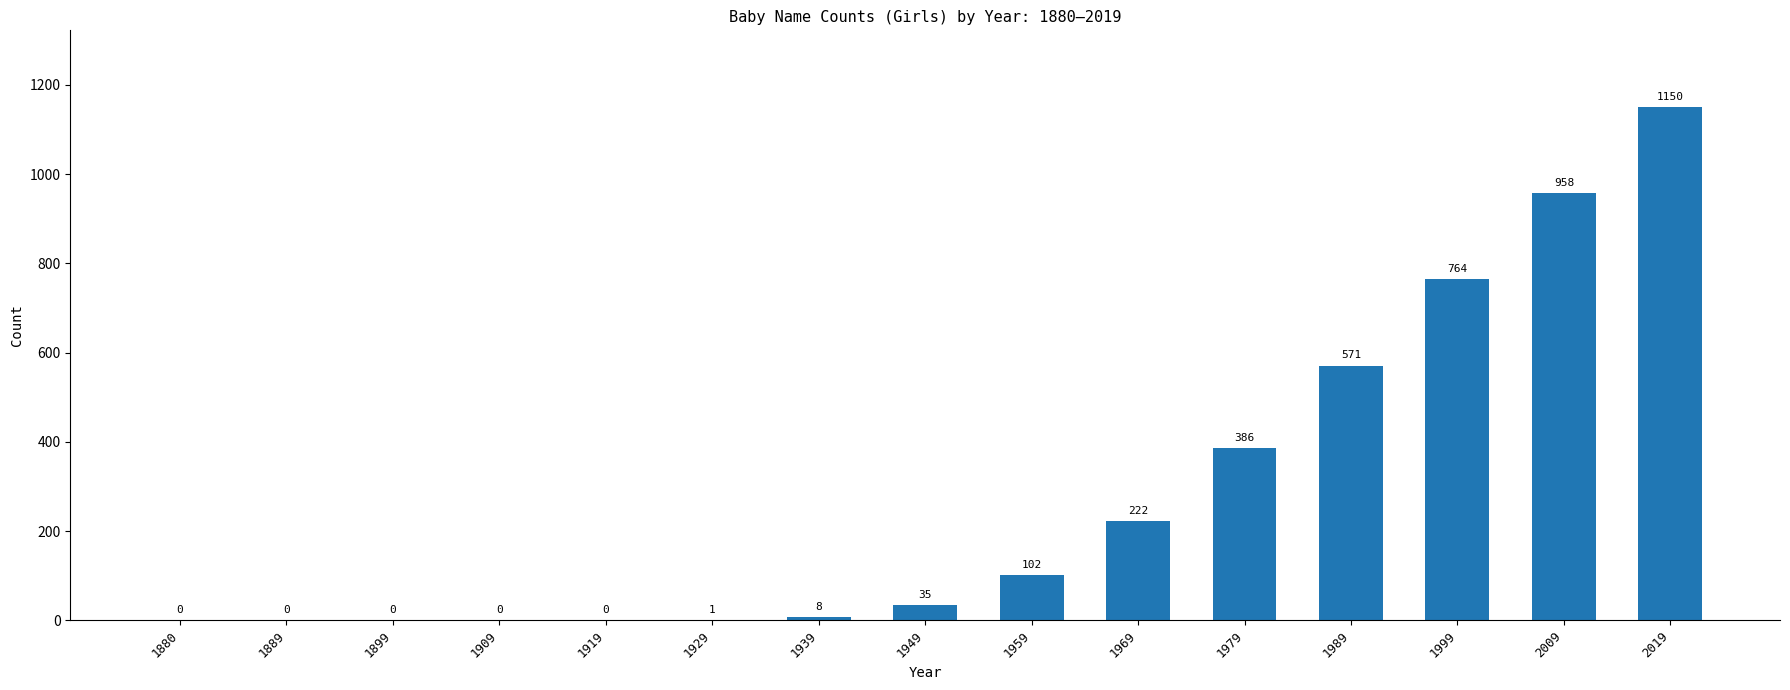

How many categories are shown in the chart?

15